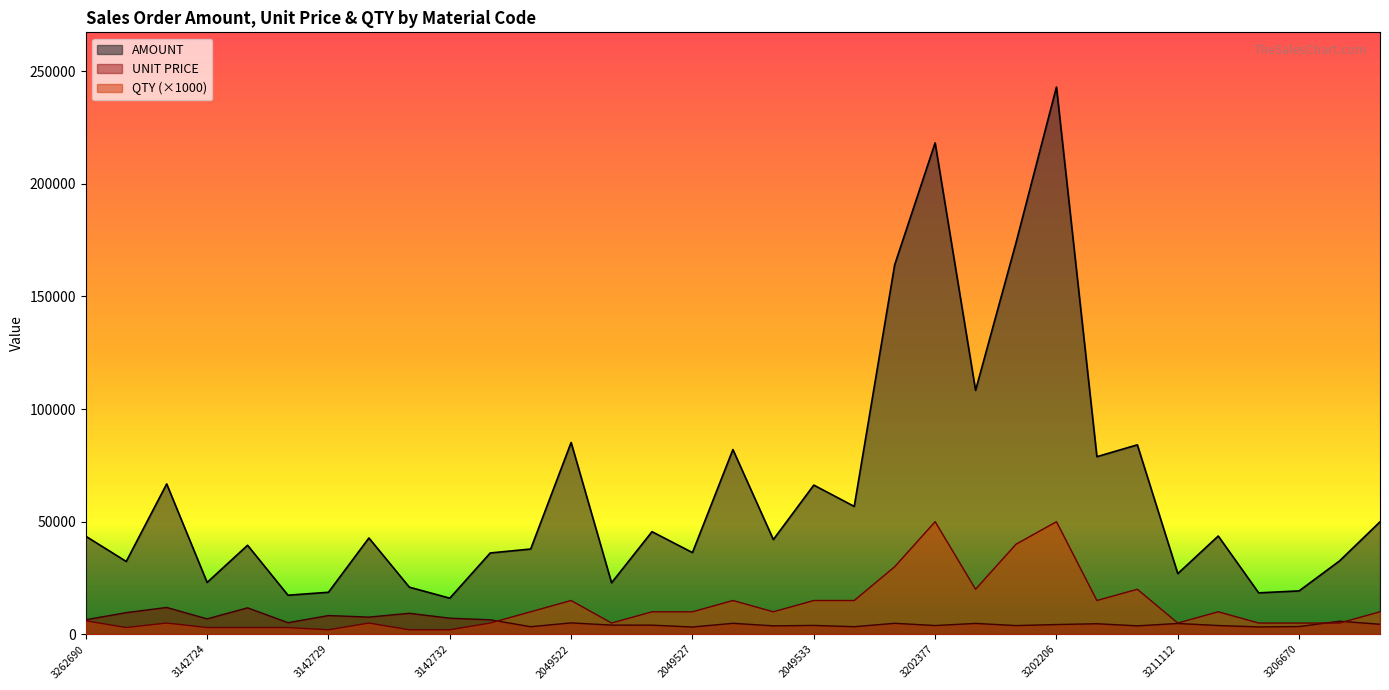

What is the label of the 14th point from the left?

2049525